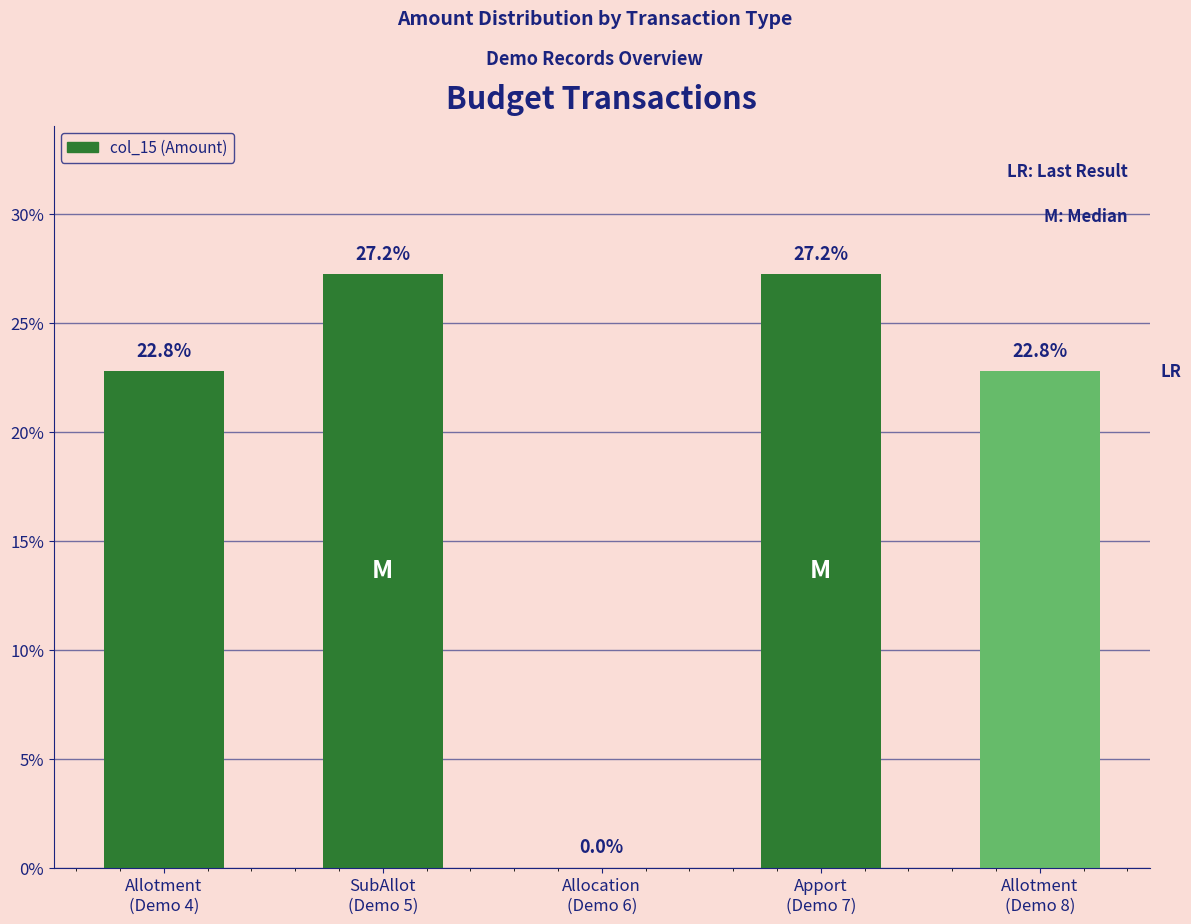

How many values are above zero?

4